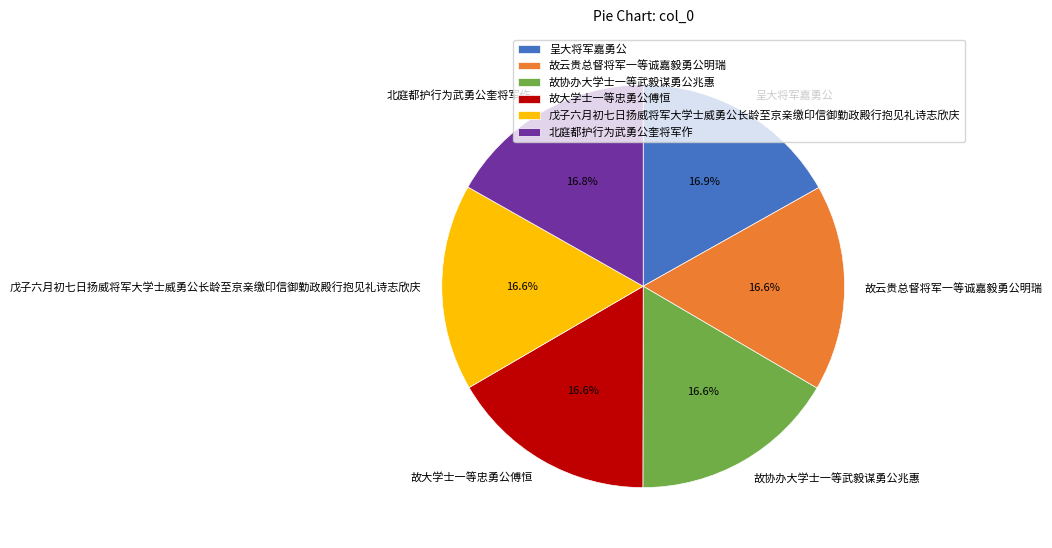

Count the number of slices in the pie.

6